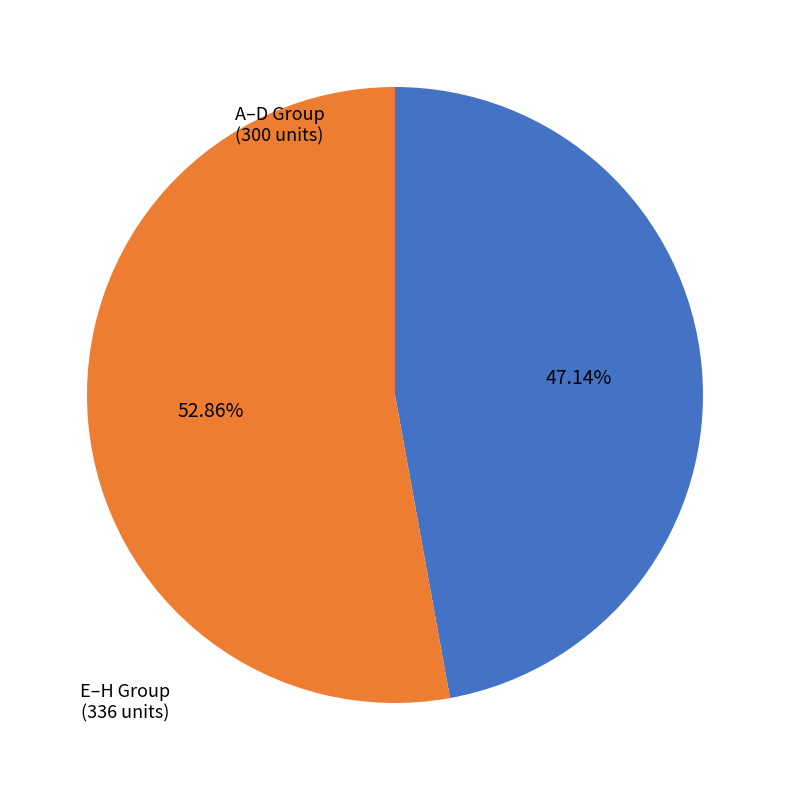

How many segments does this pie chart have?

2